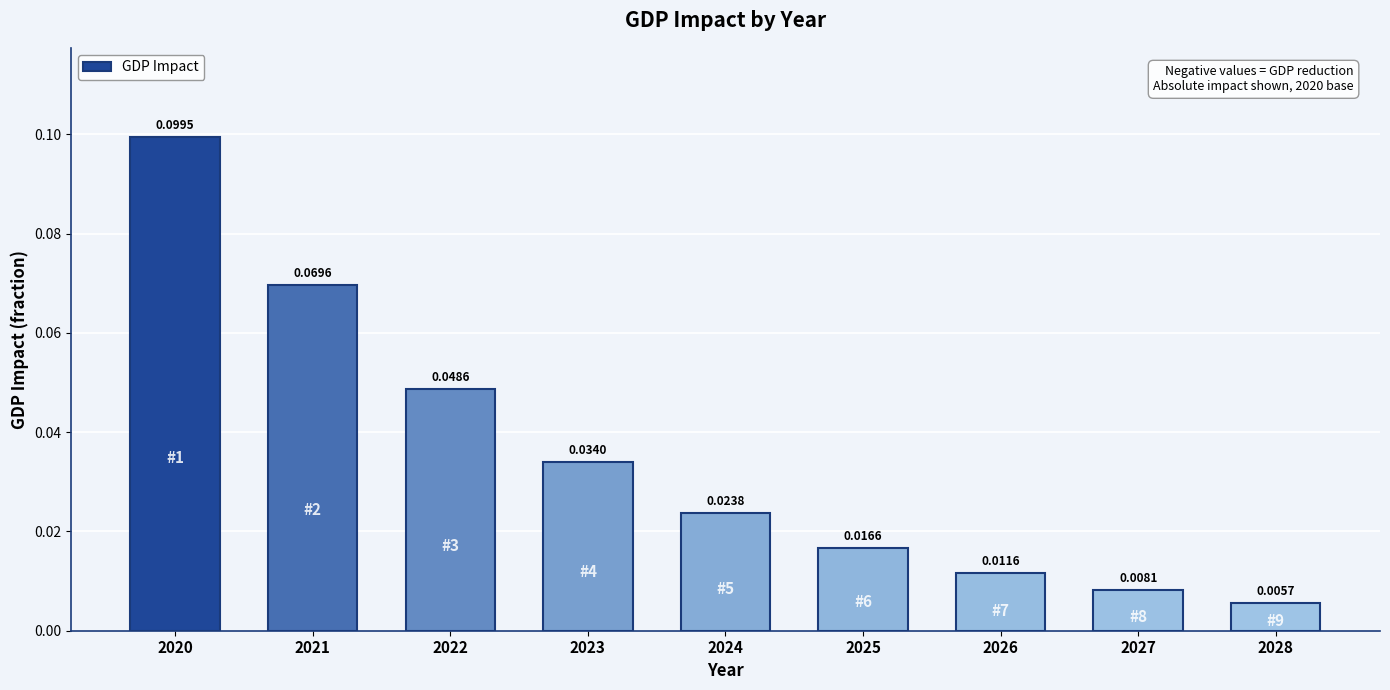

Rank the categories by value from highest to lowest.

2020, 2021, 2022, 2023, 2024, 2025, 2026, 2027, 2028